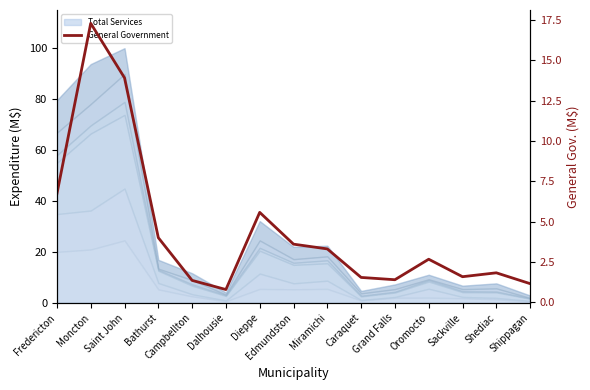

Reading right to left, what are all the values shown in this chart?

1.2	1.8	1.6	2.7	1.4	1.5	3.3	3.6	5.6	0.8	1.4	4.0	13.9	17.3	6.7